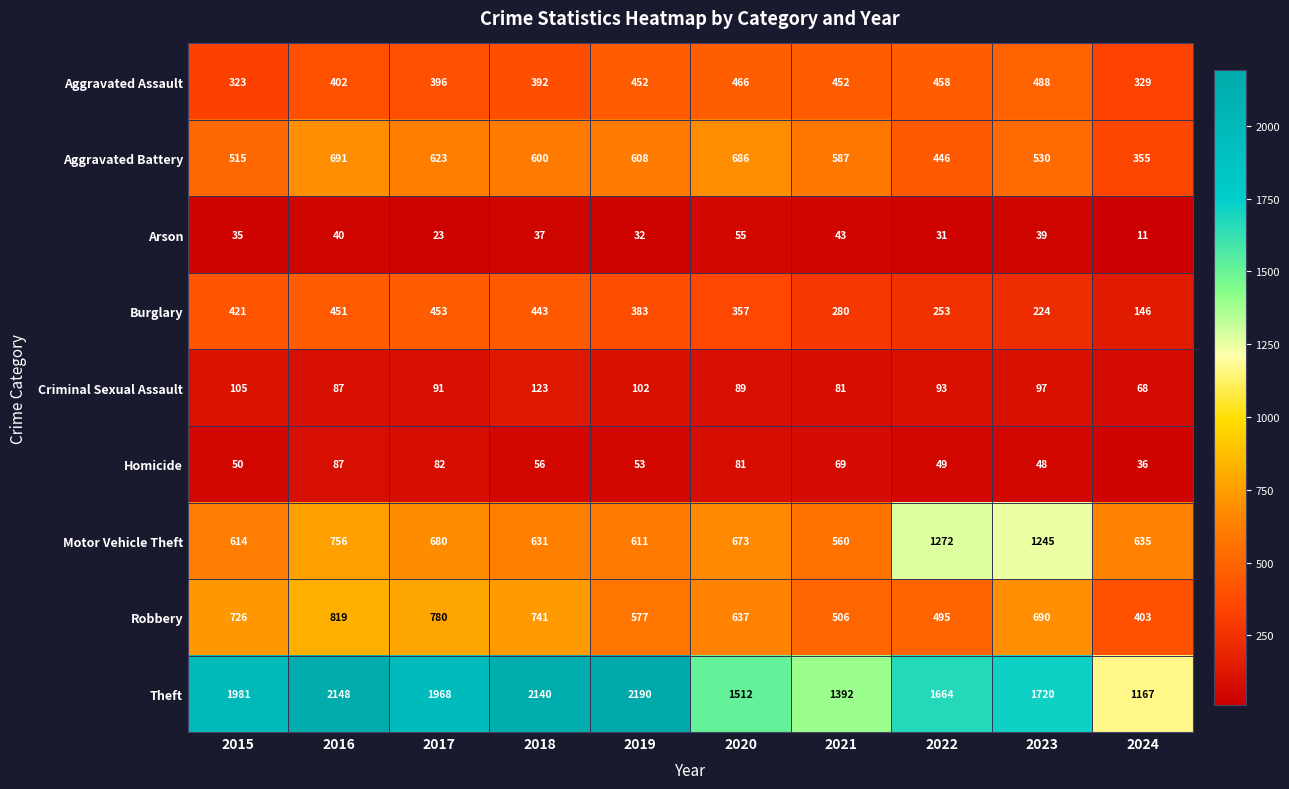

Rank the series by their maximum value, from highest to lowest.

Theft, Motor Vehicle Theft, Robbery, Aggravated Battery, Aggravated Assault, Burglary, Criminal Sexual Assault, Homicide, Arson